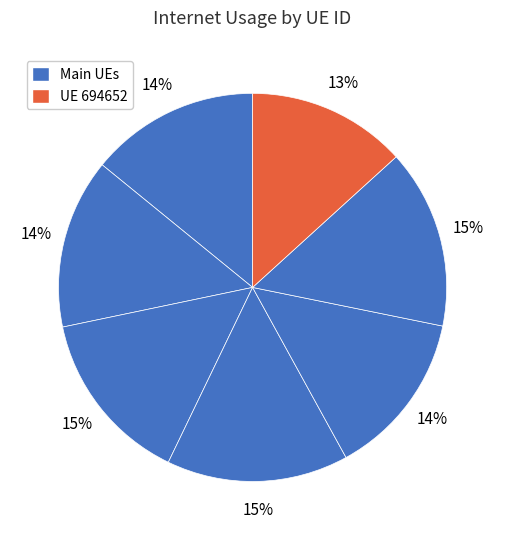

How many slices are in this pie chart?

7